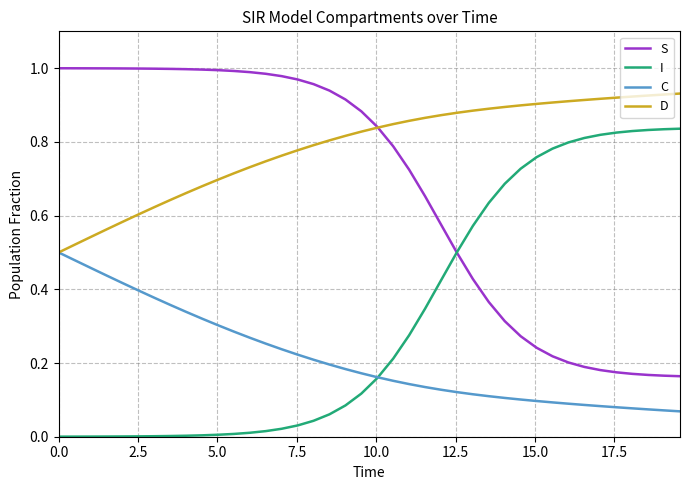

Which series has the largest total across all categories?

D